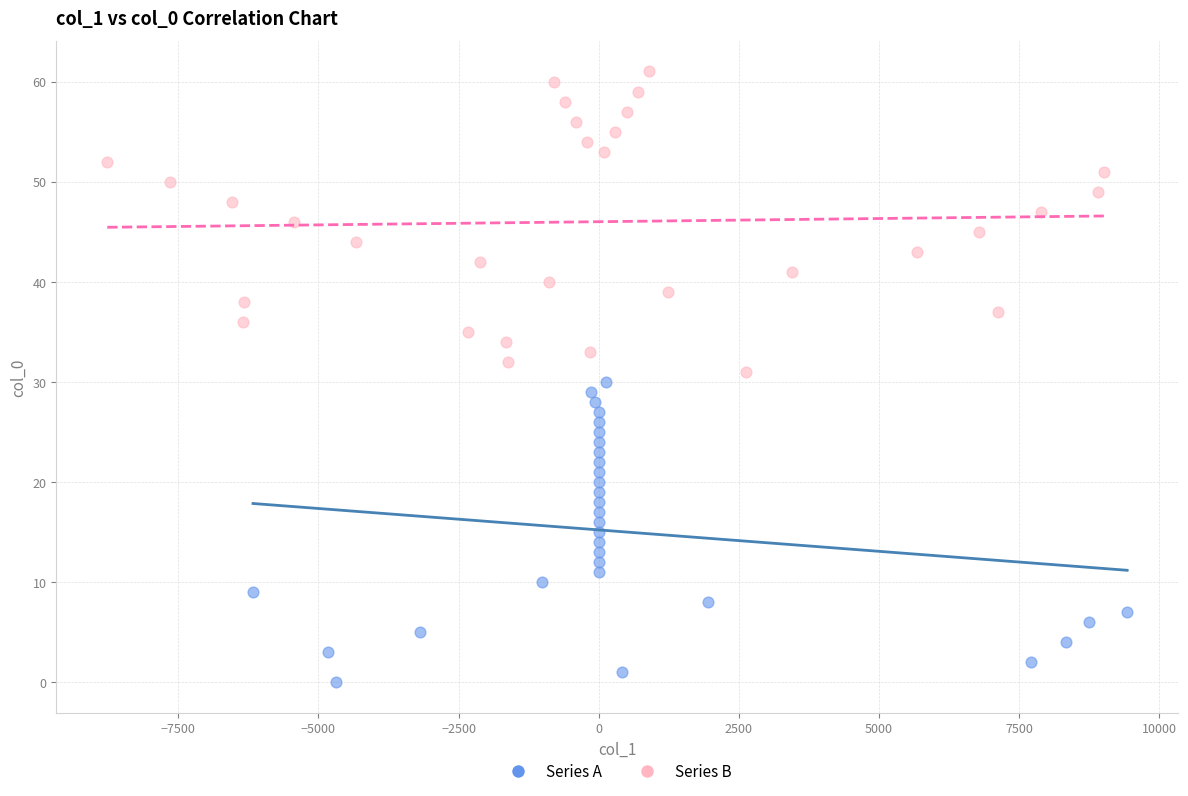

Which series contains the lowest Y value?

Series A